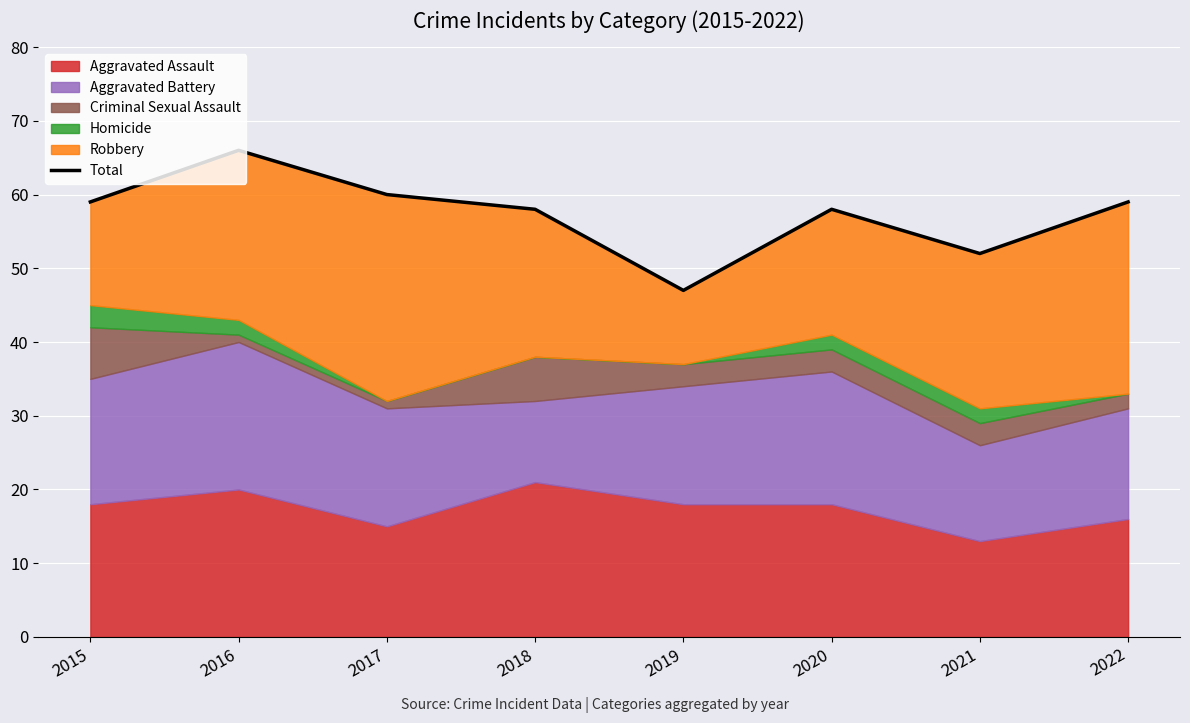

How many interior local valleys (lower than both neighbors) does the data have?

2